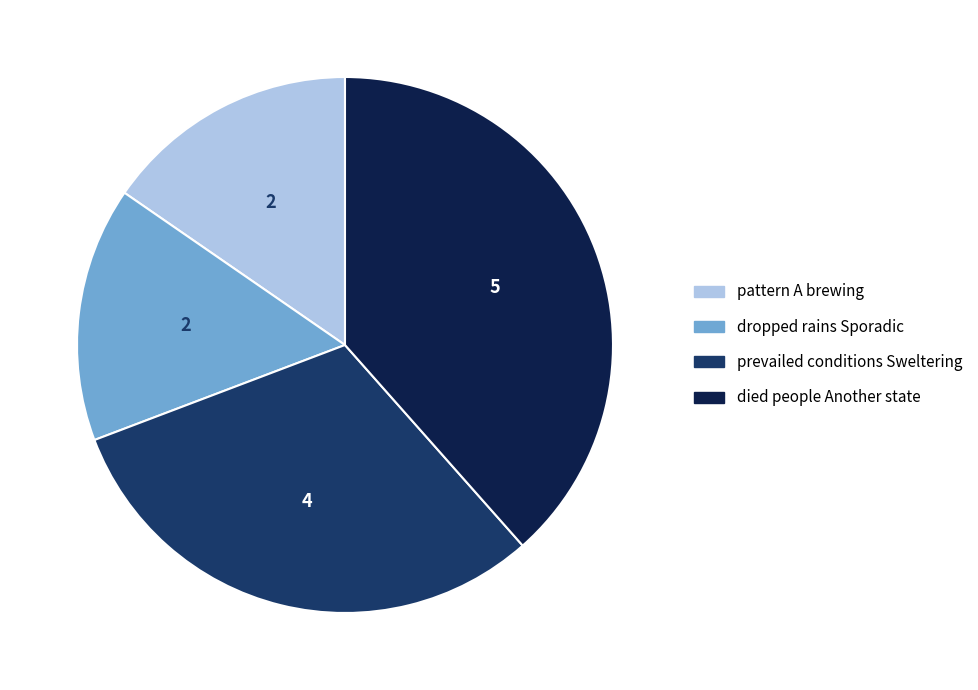

Does any single category account for the majority?

No